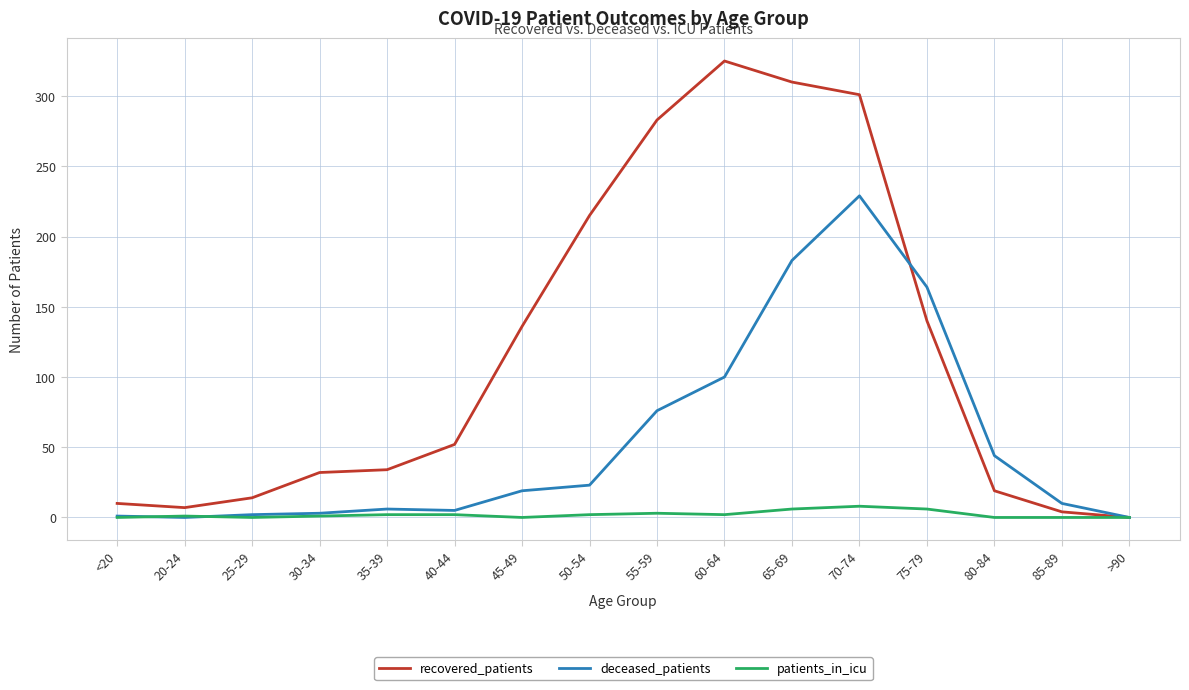

What are all the series names shown in the legend?

recovered_patients, deceased_patients, patients_in_icu